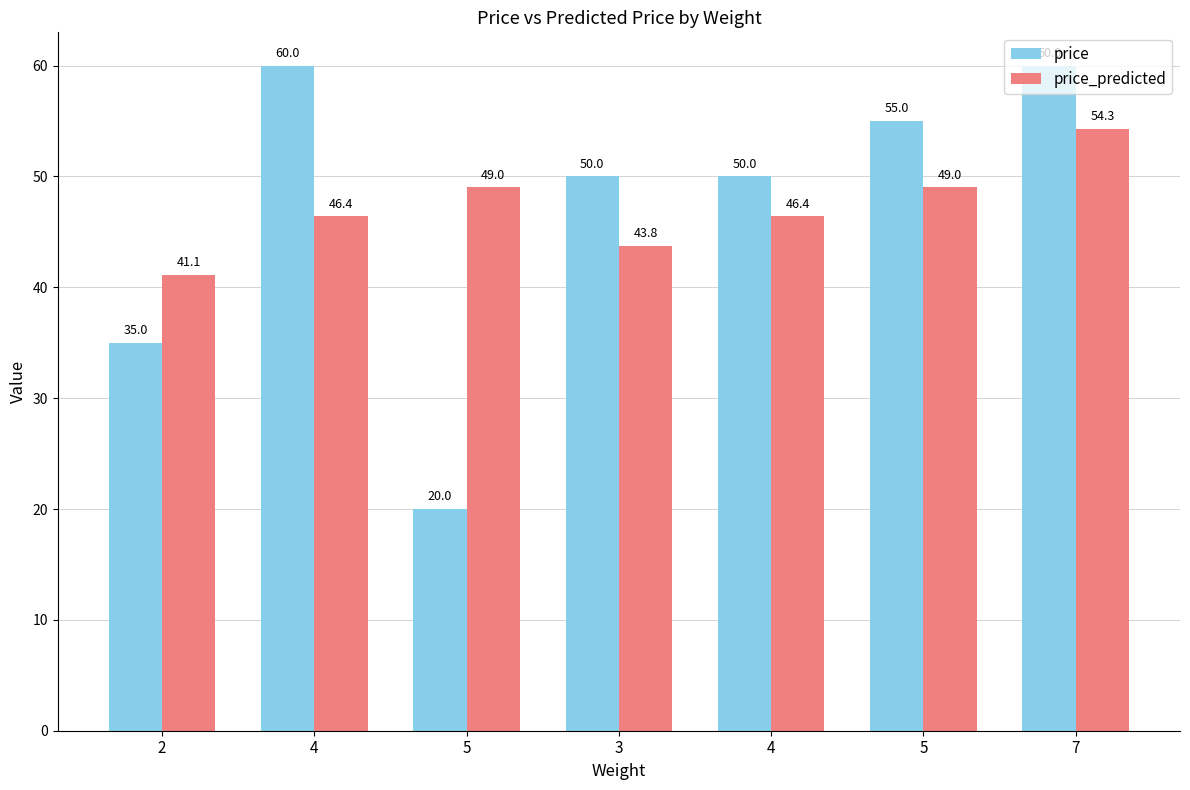

Which series changed the most between 4 and 3?

price